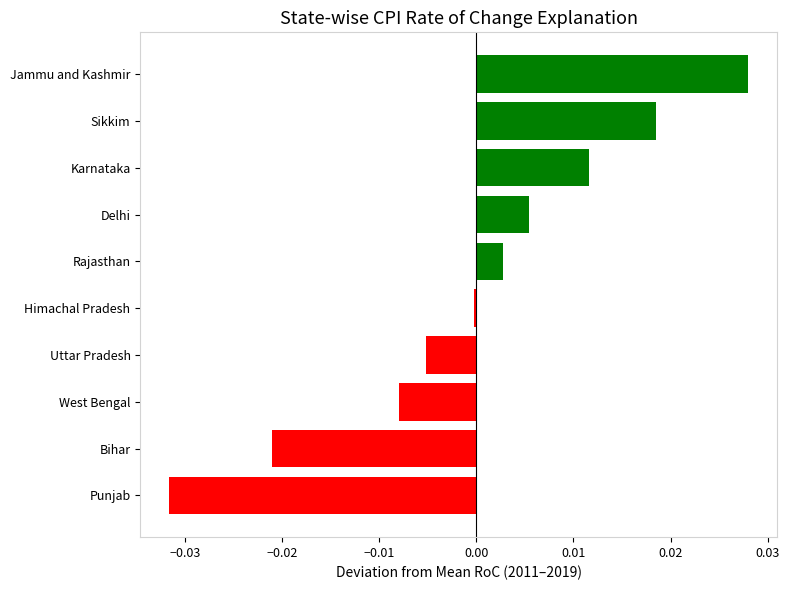

Rank the categories by value from highest to lowest.

Jammu and Kashmir, Sikkim, Karnataka, Delhi, Rajasthan, Himachal Pradesh, Uttar Pradesh, West Bengal, Bihar, Punjab